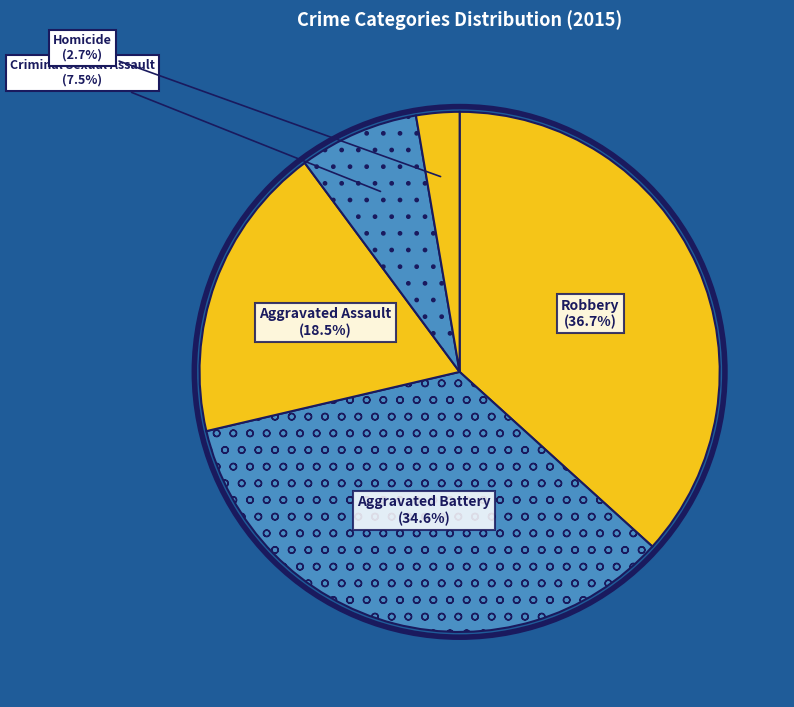

Is there any slice that represents more than half of the pie?

No